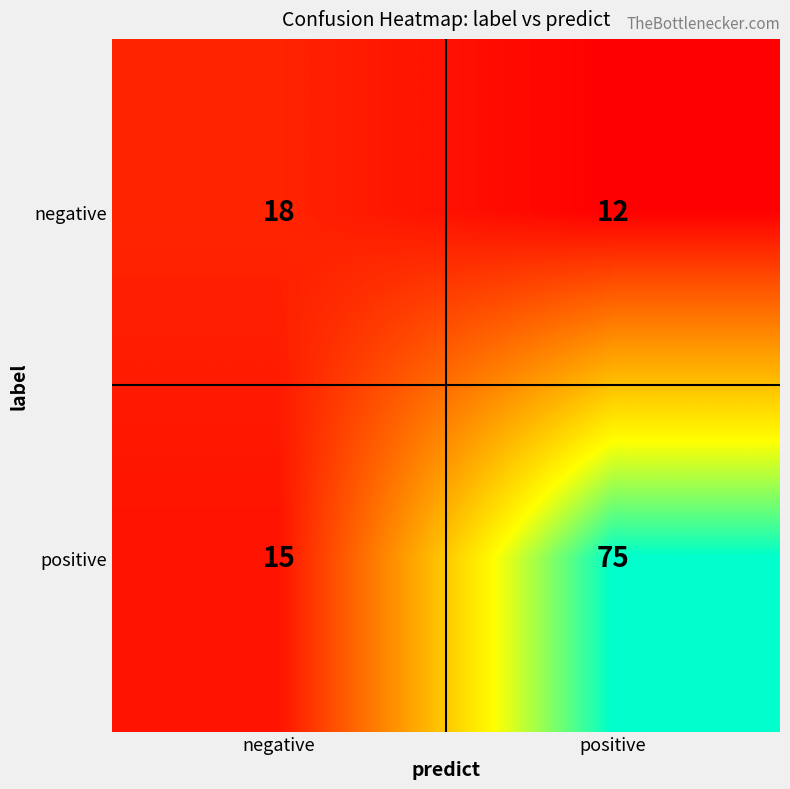

List the series in order of their overall mean, highest first.

positive, negative